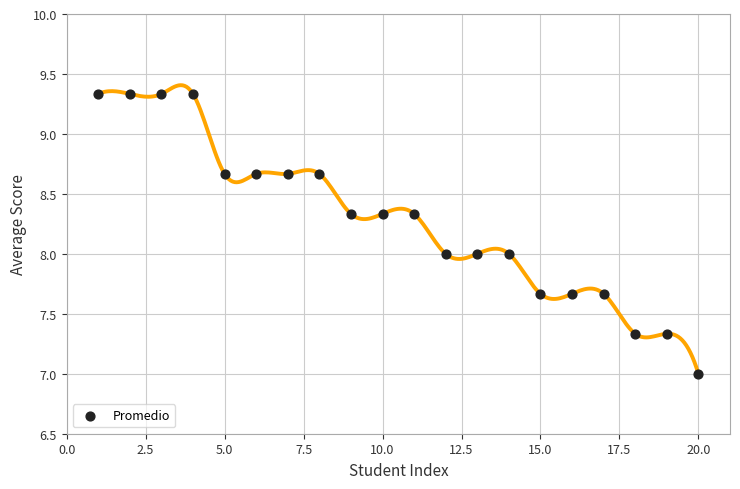

What is the range of X values (max minus min)?

19.0